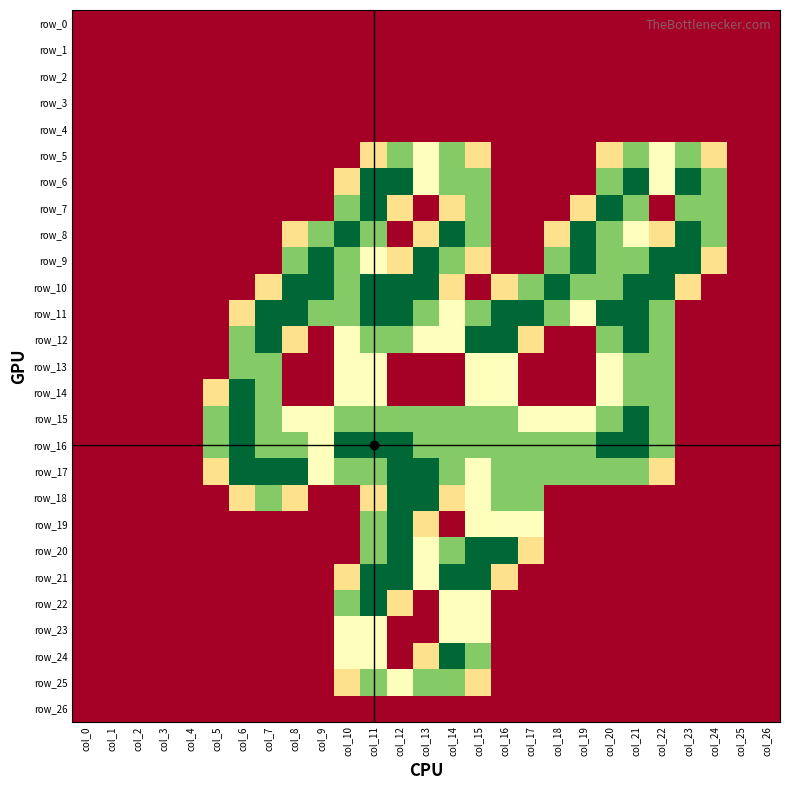

The value of row_6 at col_9 is -1.2. True or false?

False